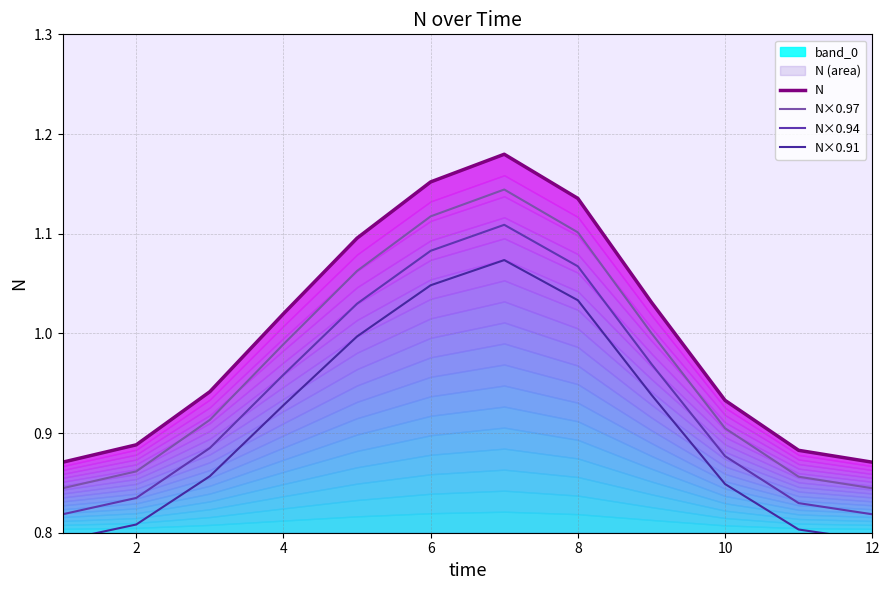

The value of N×0.97 at 4 is 1.6. True or false?

False